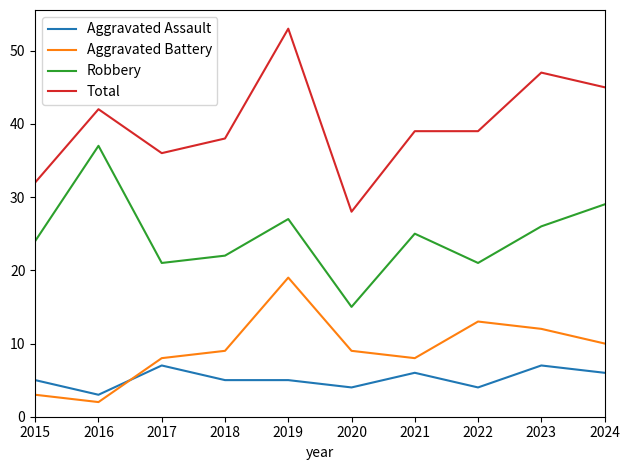

True or false: Total and Aggravated Assault cross at least once.

False